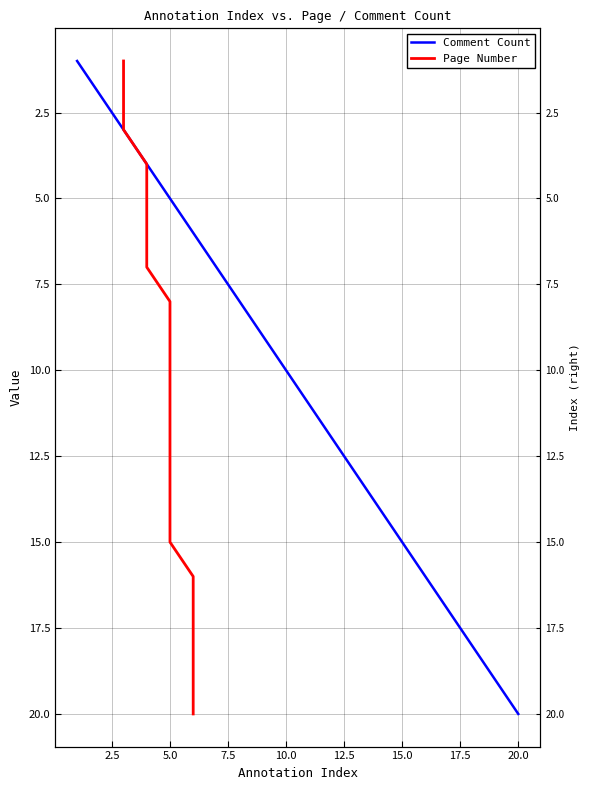

What is the value of the Page Number point at the 16th from the left?

16